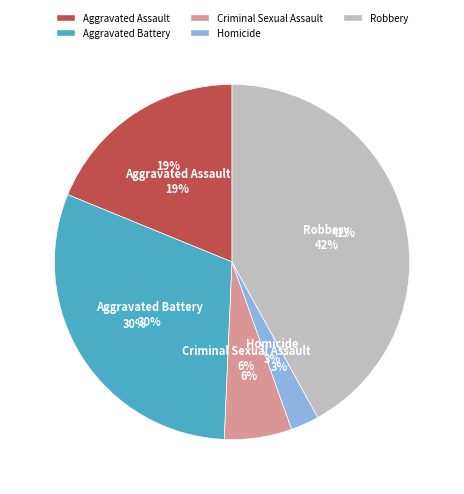

How many segments does this pie chart have?

5